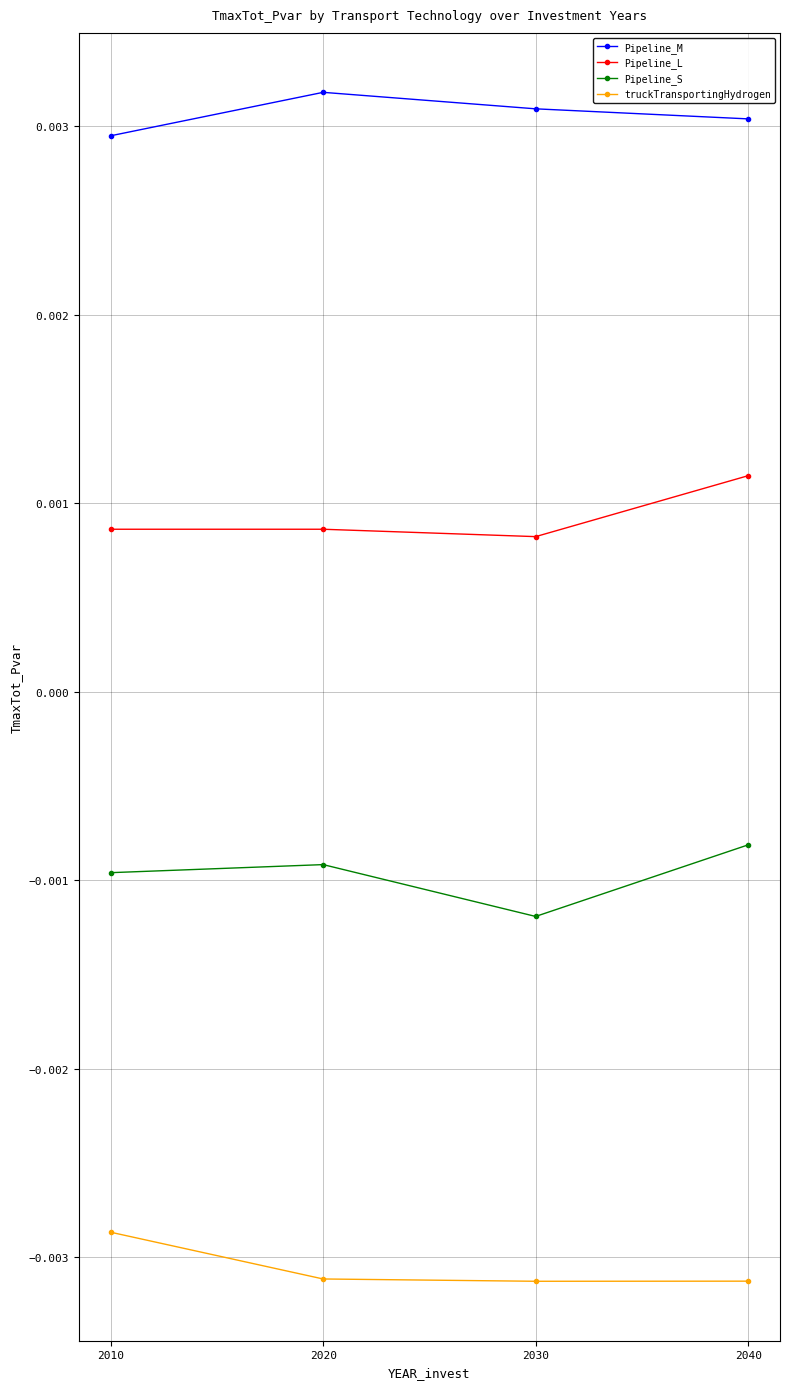

In Pipeline_L, how many points are lower than both neighbors (excluding endpoints)?

1